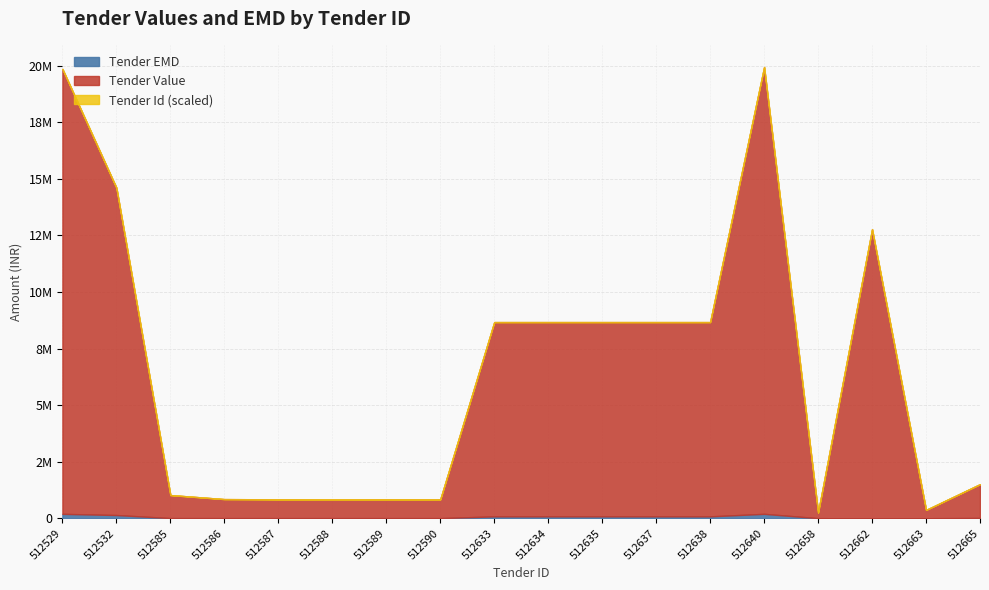

Reading left to right, extract all data points from this chart.

Tender Value: 512529=19663806	512532=14463341	512585=1017000	512586=840225	512587=830957	512588=825116	512589=829917	512590=828014	512633=8584953	512634=8584953	512635=8584953	512637=8584953	512638=8584953	512640=19745392	512658=251350	512662=12776560	512663=367300	512665=1494676
Tender EMD: 512529=196638	512532=144633	512585=10170	512586=8402	512587=8310	512588=8251	512589=8299	512590=8280	512633=85850	512634=85850	512635=85850	512637=85850	512638=85850	512640=197454	512658=6284	512662=0	512663=3673	512665=14947
Tender Id: 512529=512529	512532=512532	512585=512585	512586=512586	512587=512587	512588=512588	512589=512589	512590=512590	512633=512633	512634=512634	512635=512635	512637=512637	512638=512638	512640=512640	512658=512658	512662=512662	512663=512663	512665=512665